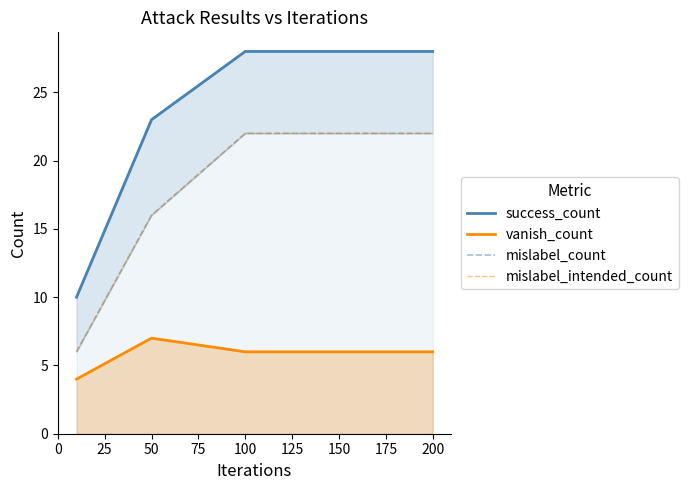

True or false: vanish_count and success_count intersect in this chart.

False